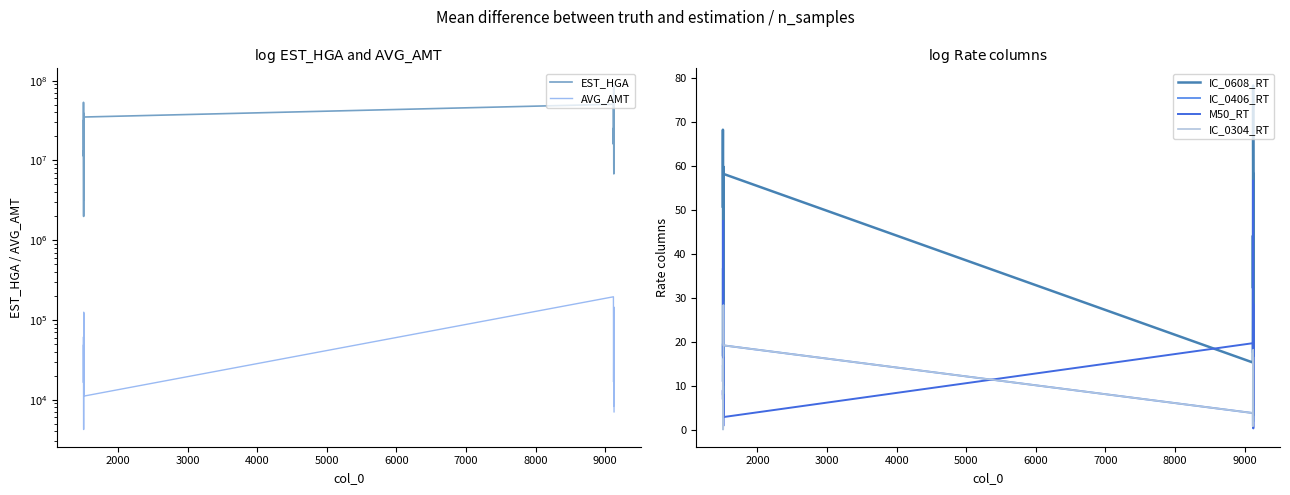

True or false: AVG_AMT and IC_0608_RT cross at least once.

False